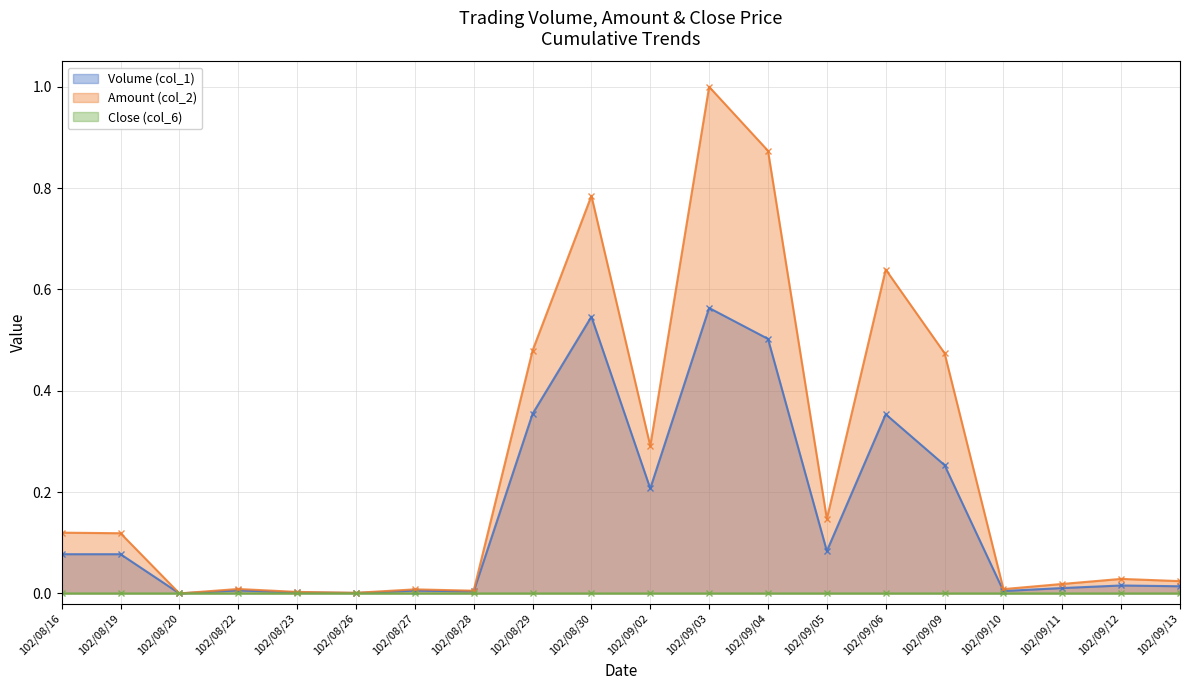

What is the label of the 8th point from the right?

102/09/04